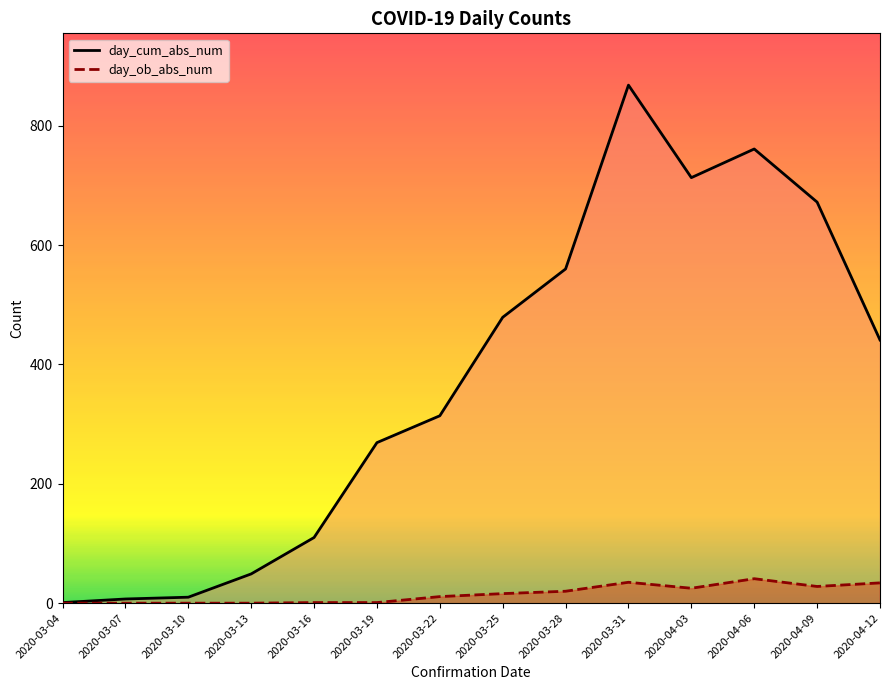

At which category does the chart reach its peak across all series?

2020-03-31